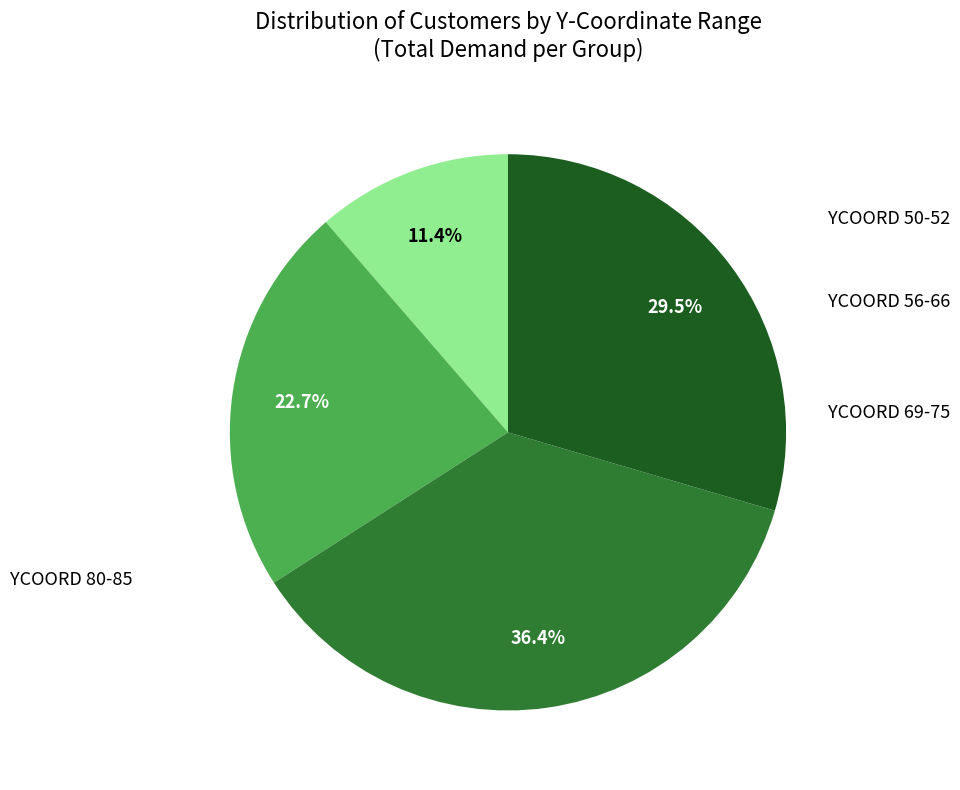

How many segments does this pie chart have?

4